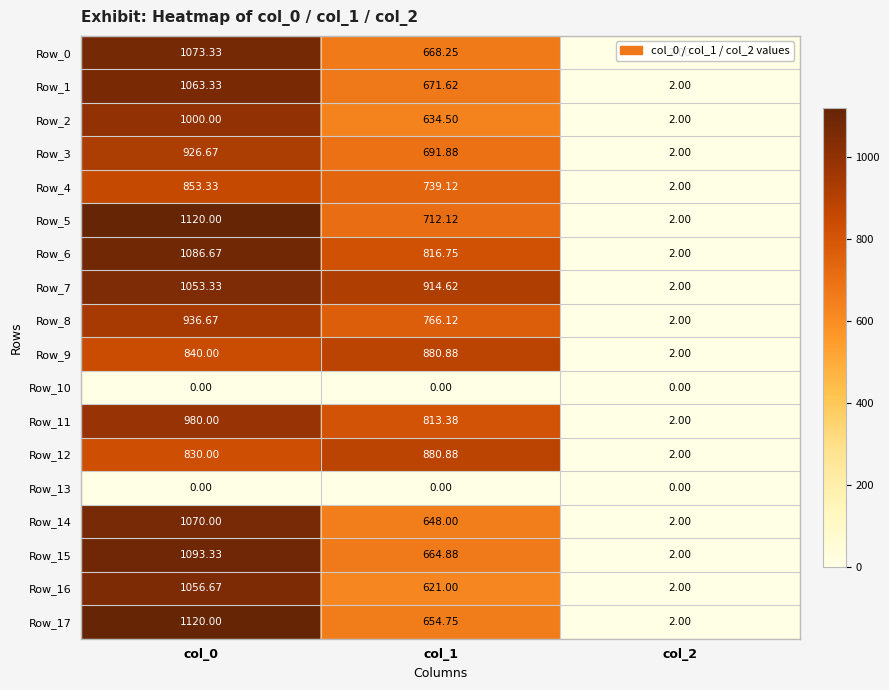

Between col_0 and col_1, which series saw the biggest shift?

Row_17